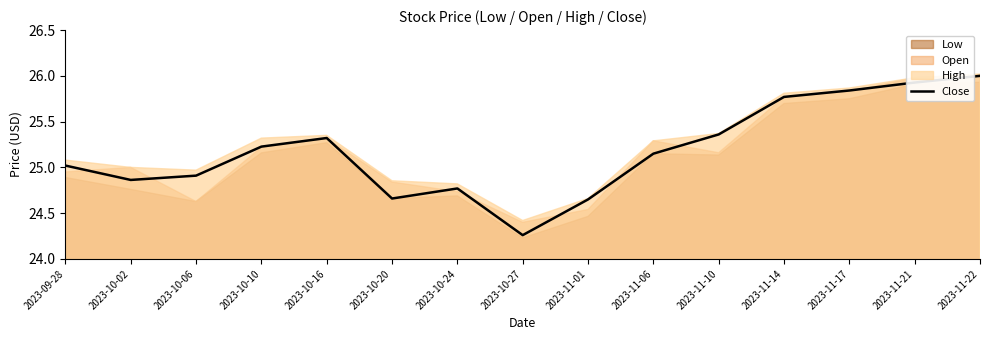

What is the smallest value displayed?

24.3